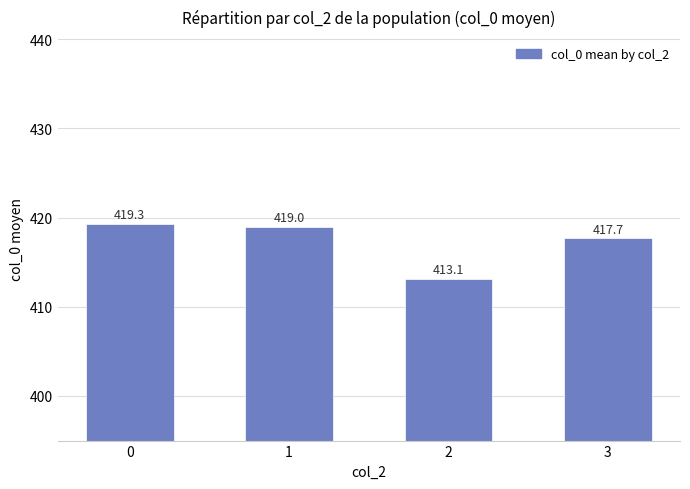

What is the difference between the maximum and second lowest values?

1.6